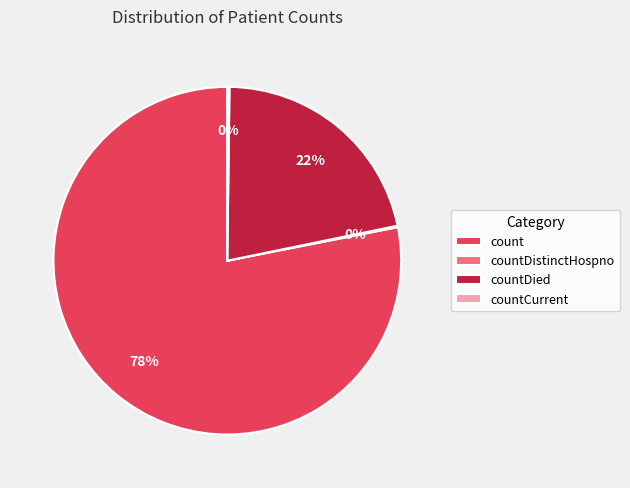

To the nearest percent, what is the average slice percentage?

25%